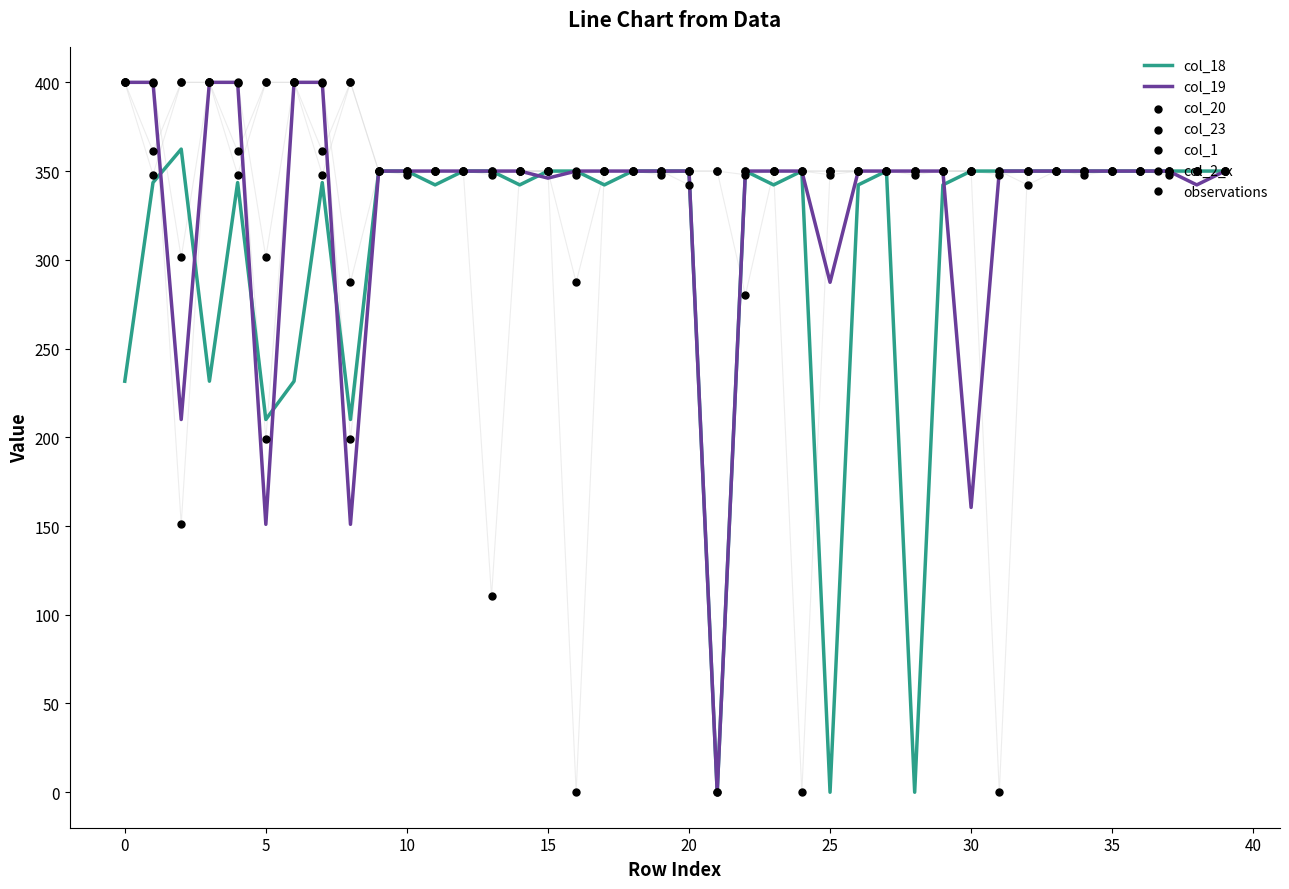

What is the total value across all series at 27?

2100.0